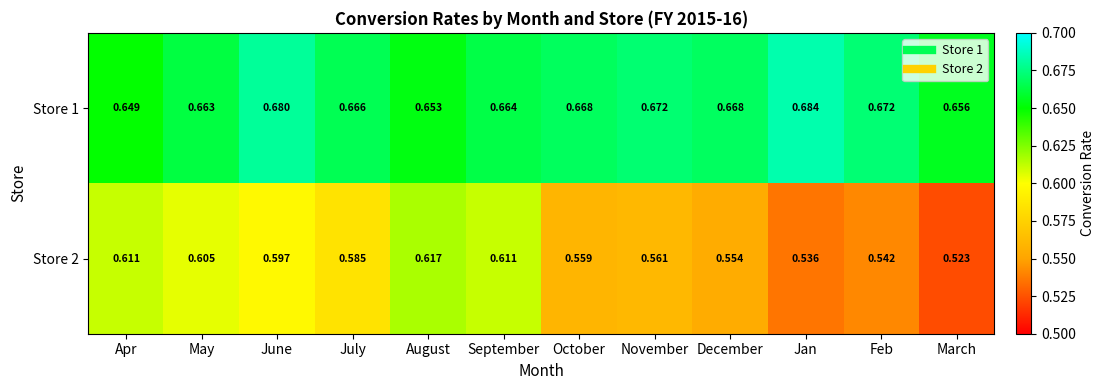

Is the value of Store 1 at August greater than the value of Store 2 at December?

Yes